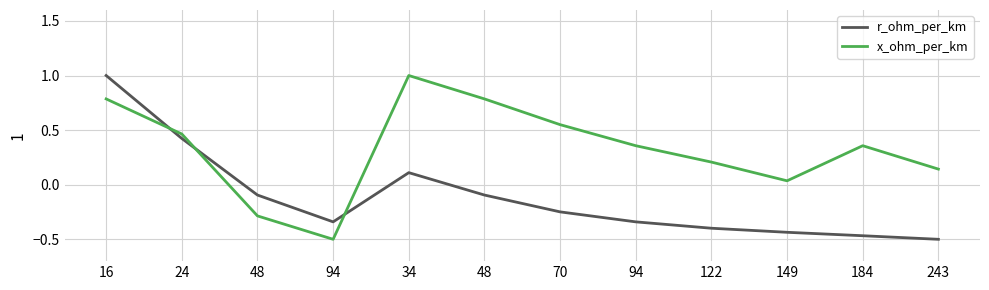

Reading left to right, what are all the values shown in this chart?

r_ohm_per_km: 1.0	0.4	-0.1	-0.3	0.1	-0.1	-0.2	-0.3	-0.4	-0.4	-0.5	-0.5
x_ohm_per_km: 0.8	0.5	-0.3	-0.5	1.0	0.8	0.6	0.4	0.2	0.0	0.4	0.1